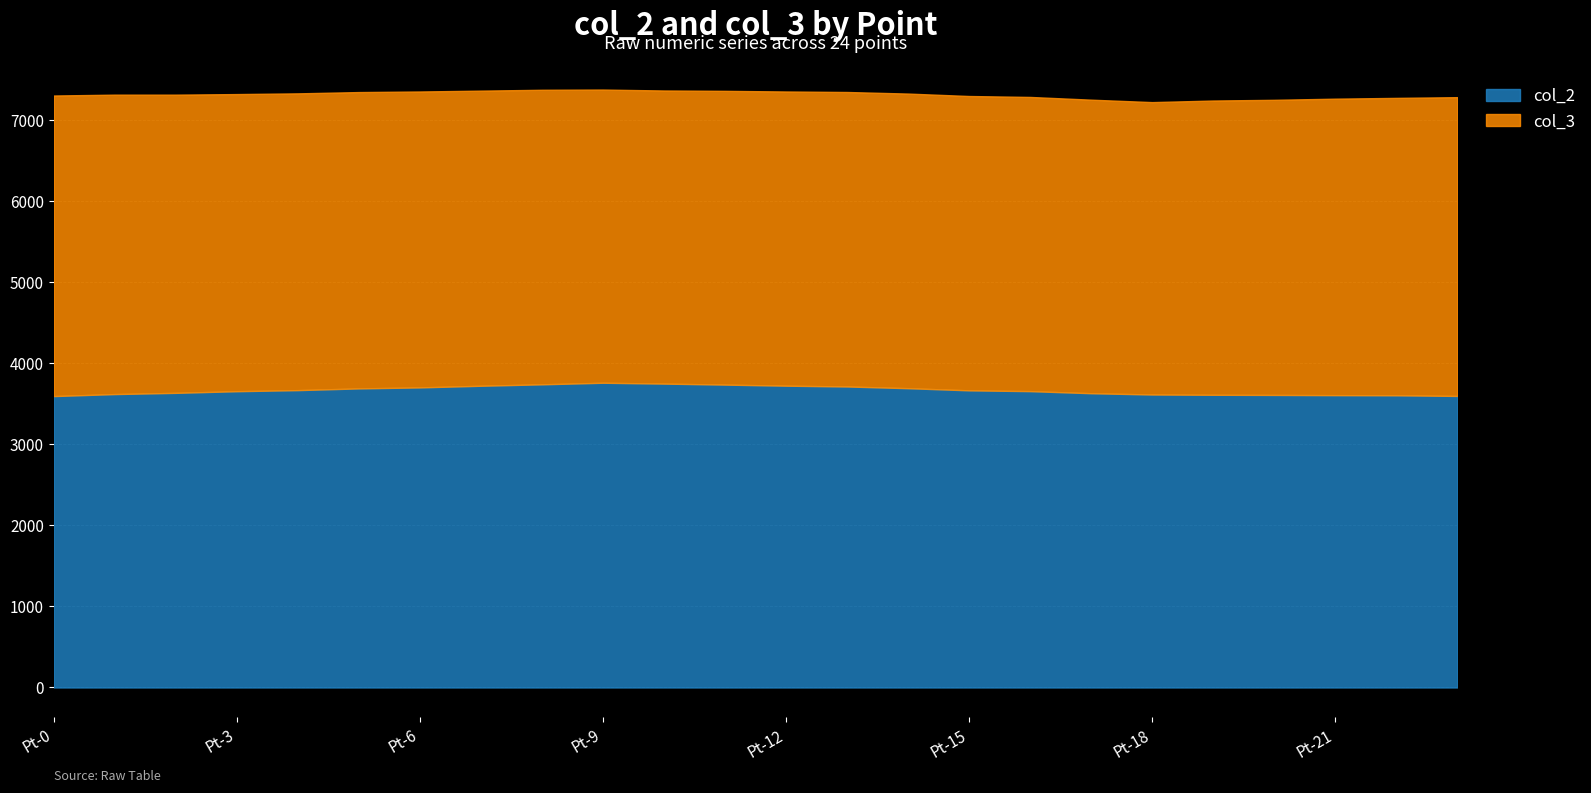

What is the difference between the maximum and minimum values in the col_2 series?

164.4